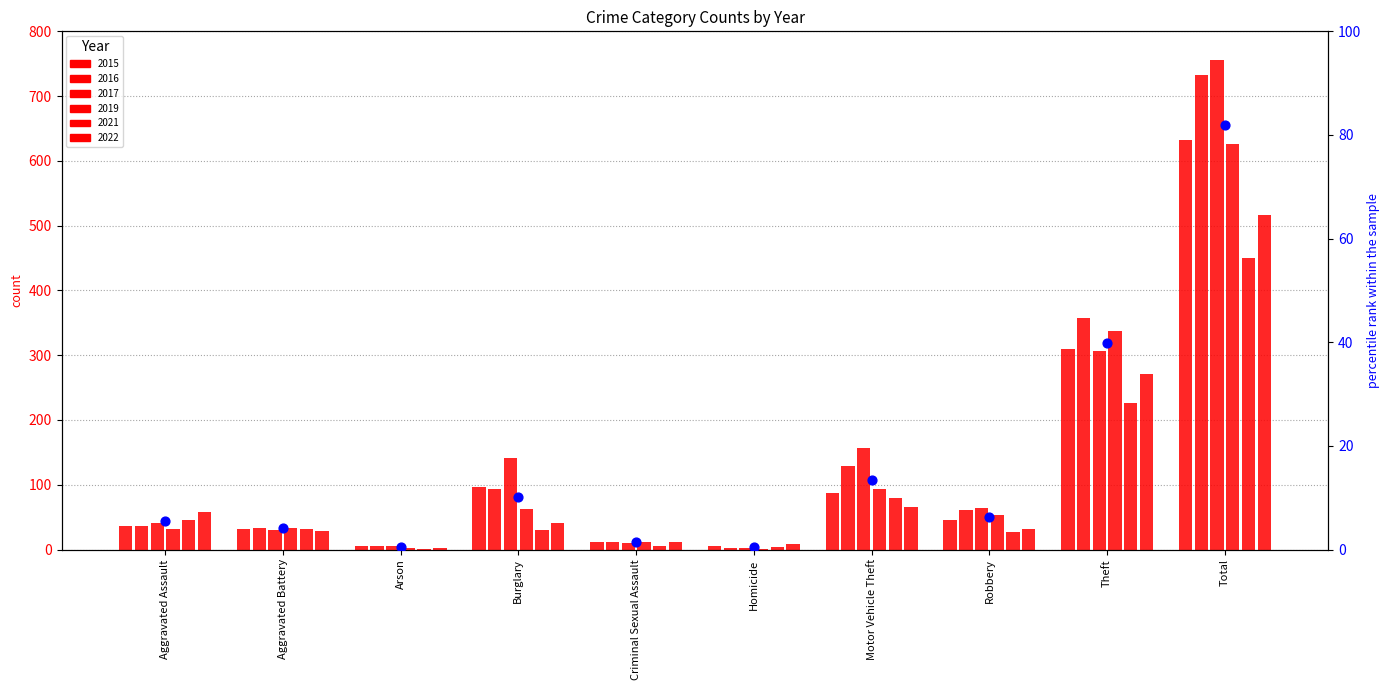

Between Arson and Robbery, which is larger?

Robbery